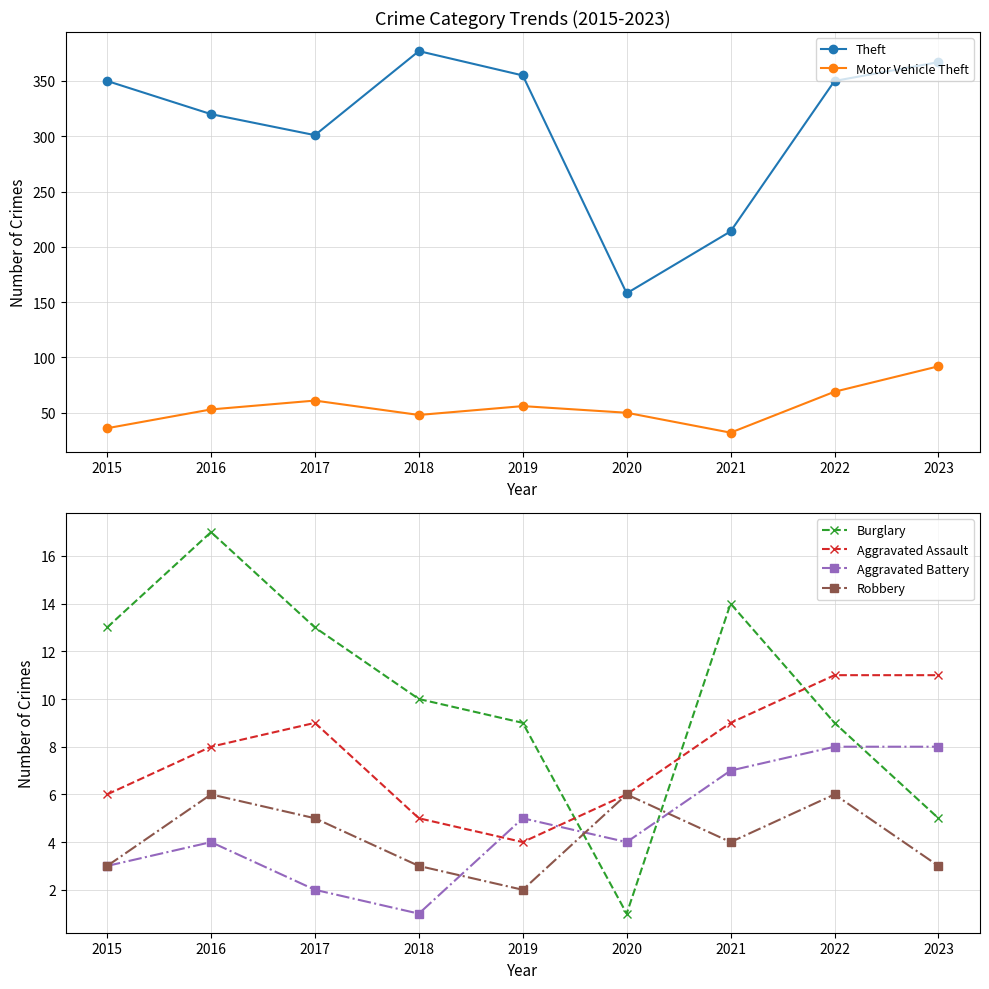

Which series has the largest total across all categories?

Theft